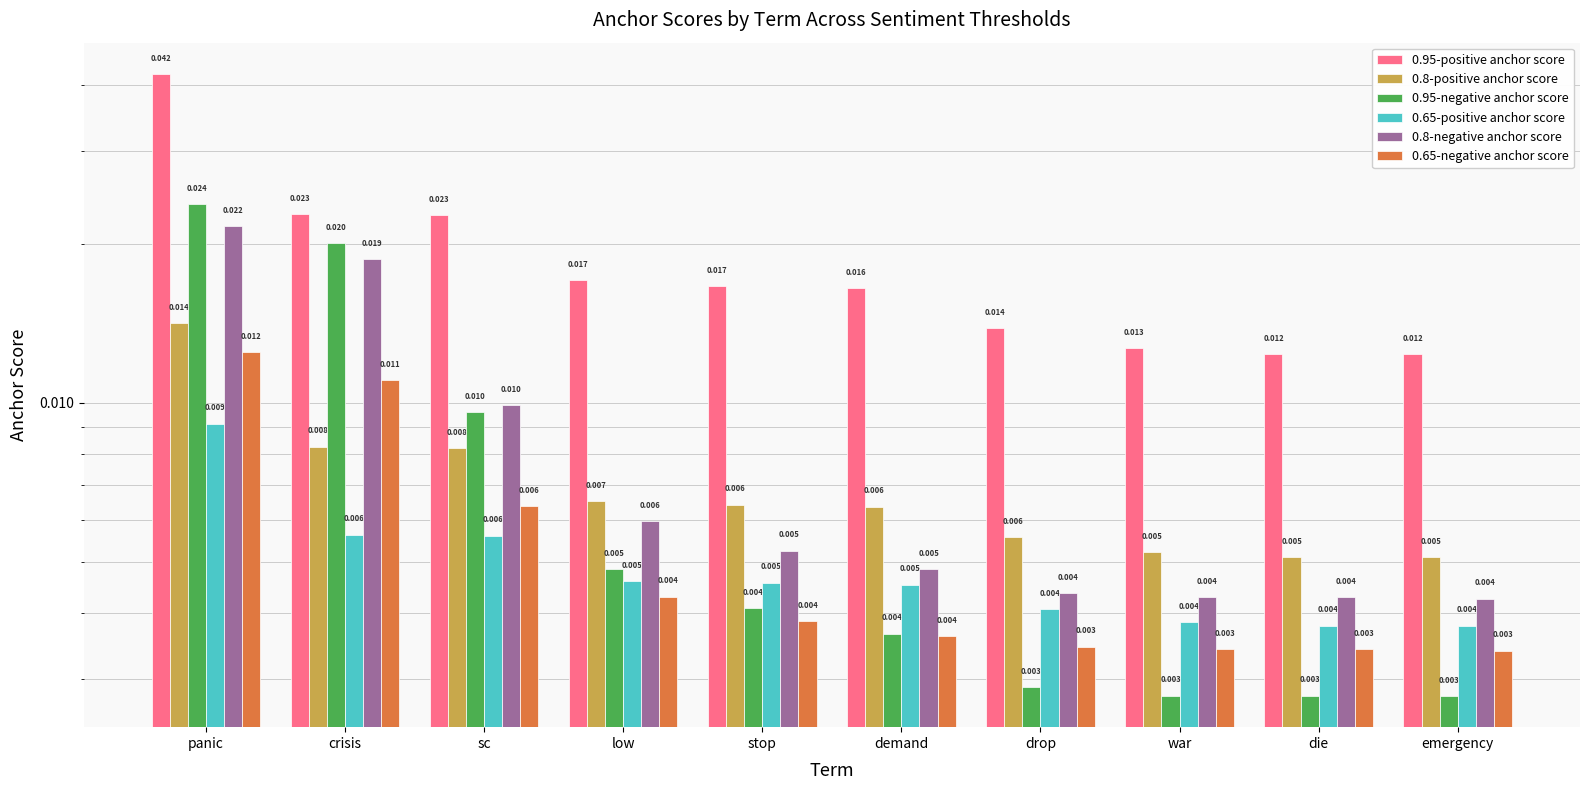

At which label does 0.8-positive anchor score reach its minimum?

die